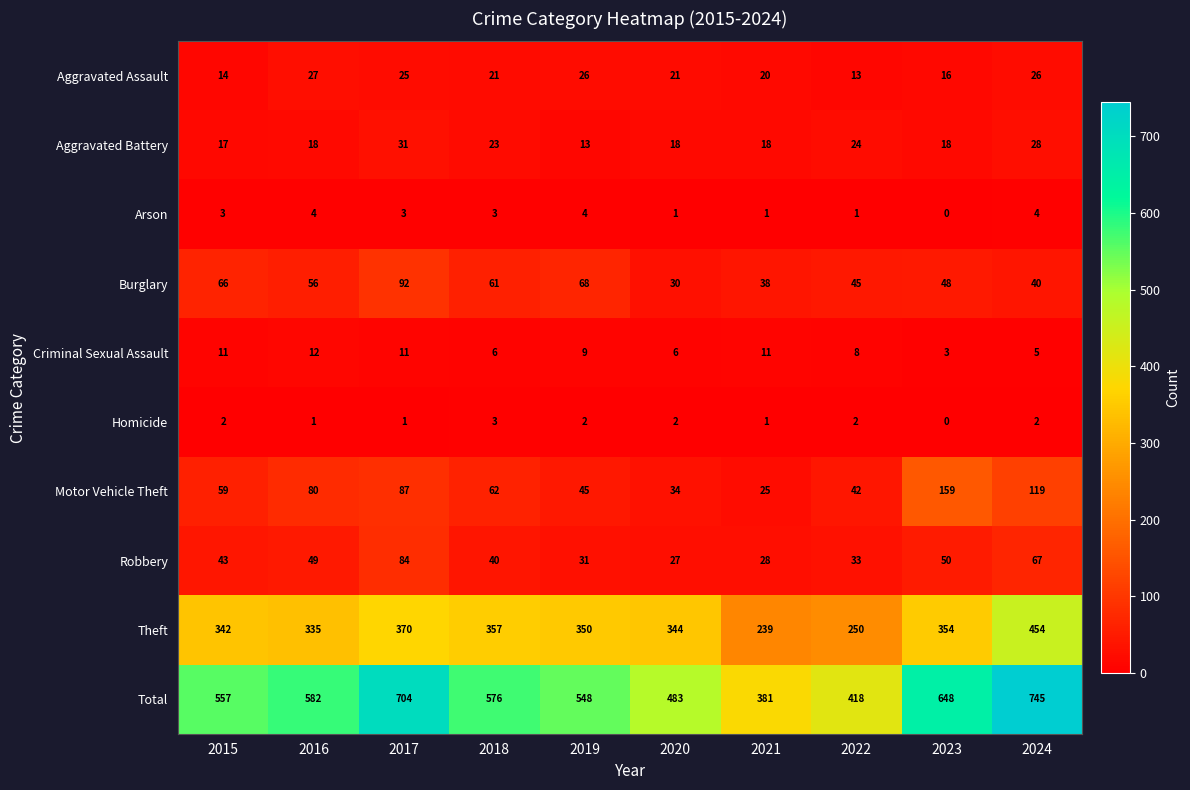

Read the Aggravated Assault value at 2022, to the nearest 5.

15